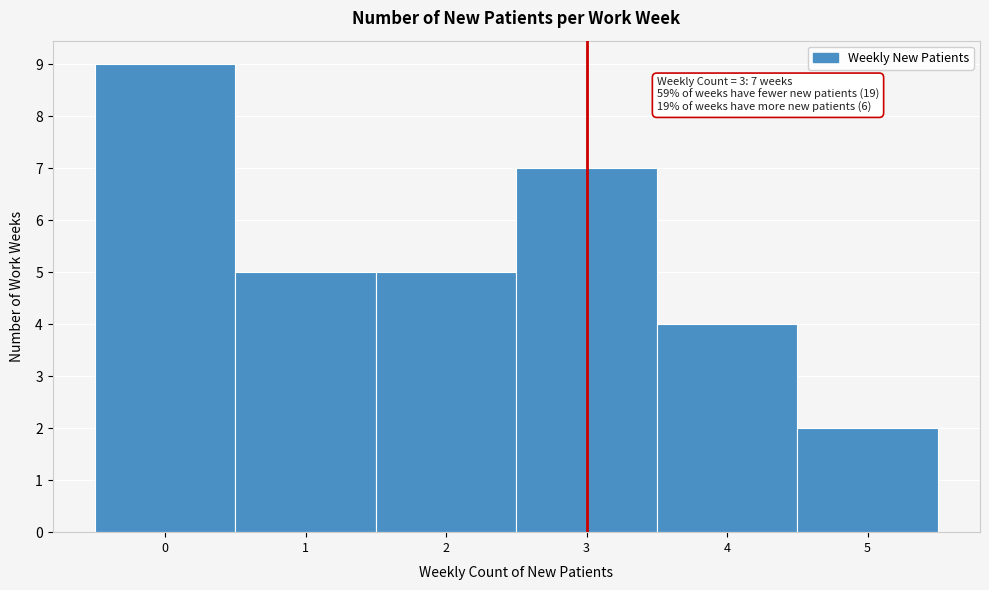

Over which range of the x-axis is the bar tallest?

-0.5 to 0.5